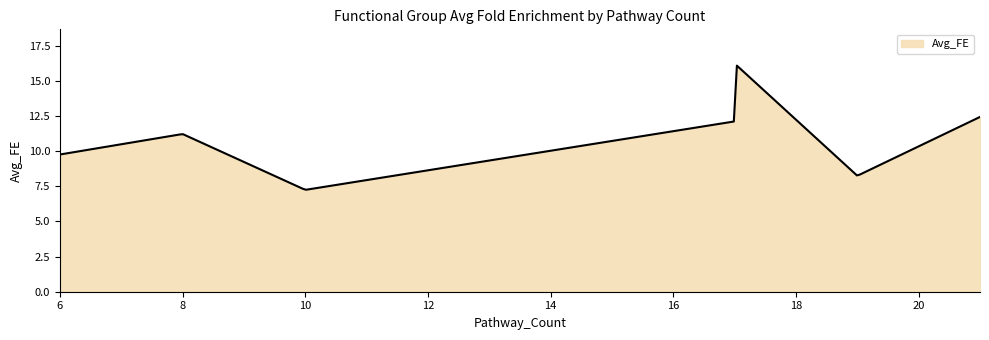

What is the maximum value shown in the chart?

16.1